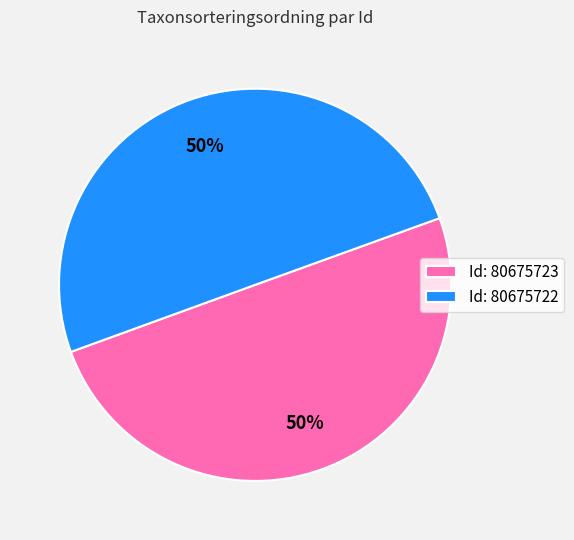

Is the sum of Id: 80675723 and Id: 80675722 greater than half?

Yes